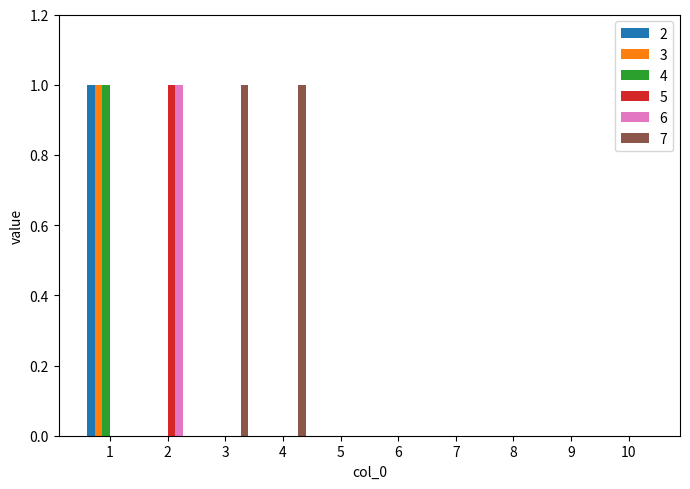

Which category has the highest value in the 2 series?

1